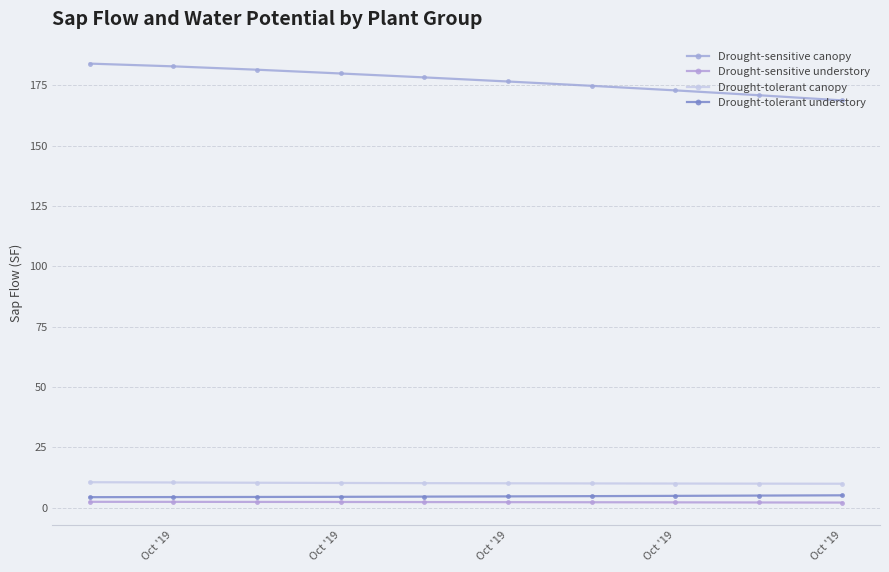

Which series has the widest spread of values?

Drought-sensitive canopy